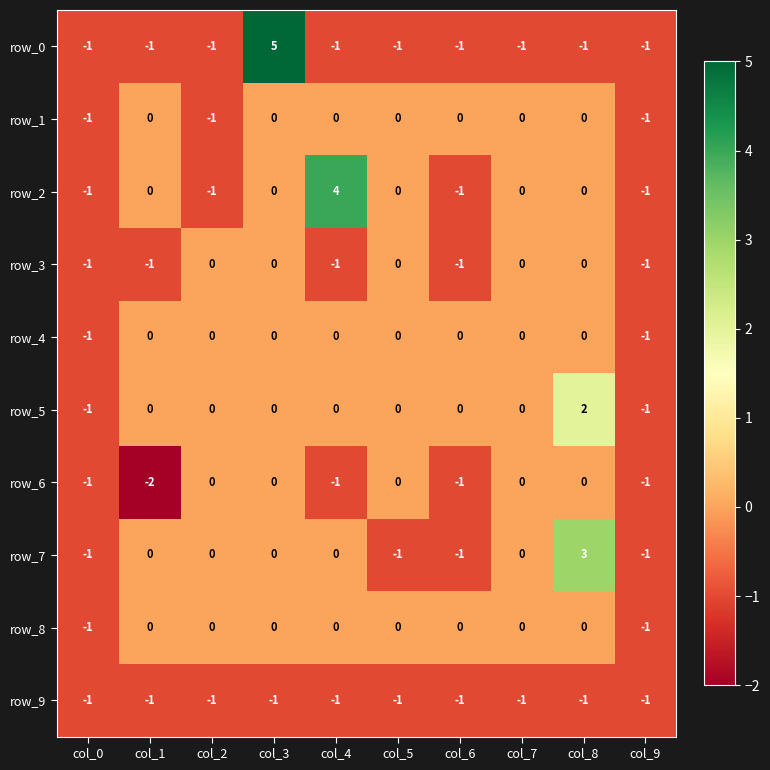

How many row_0 values are between -1 and 0?

9